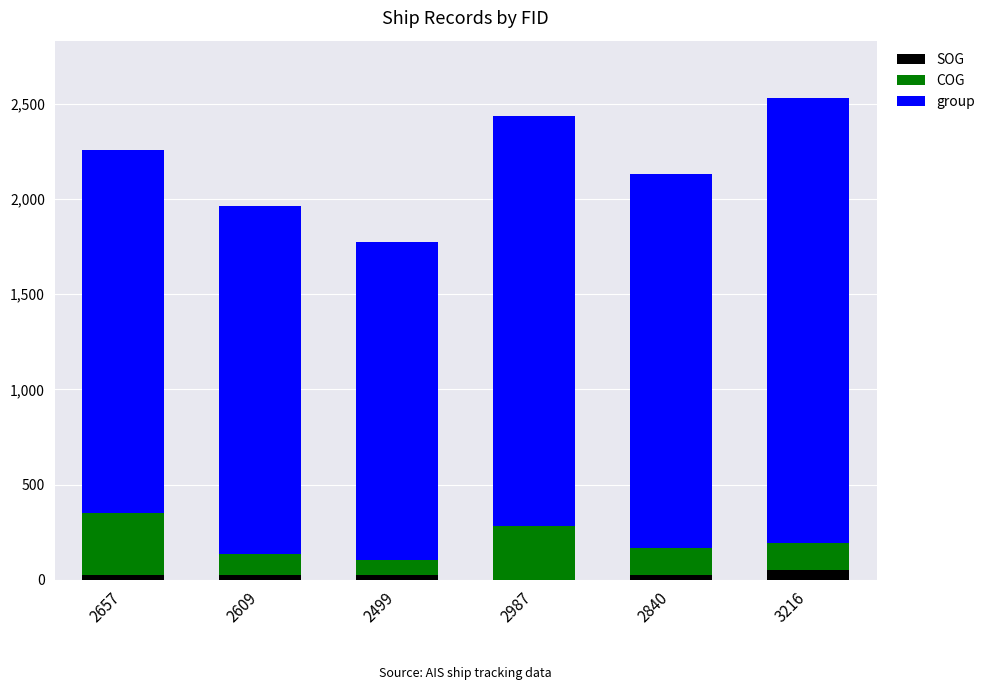

Reading left to right, list the values for the SOG series.

2657=25.6	2609=25.6	2499=25.6	2987=0.0	2840=25.6	3216=51.2